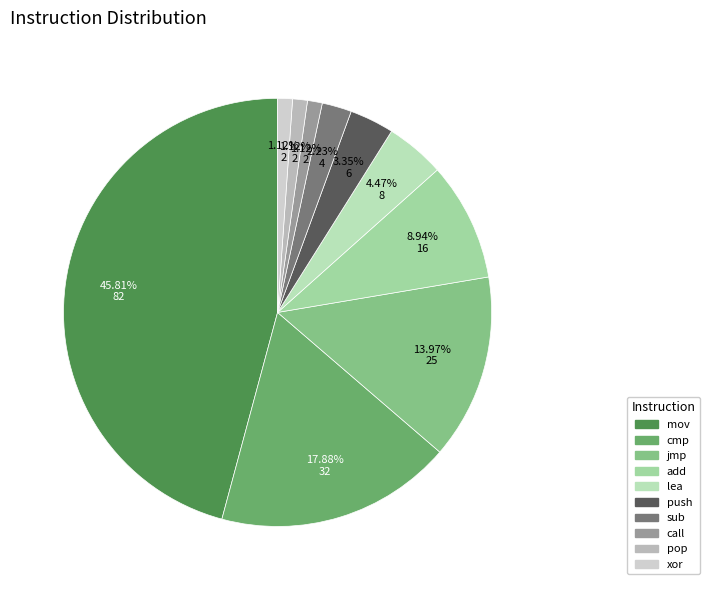

Which category has the biggest portion of the pie?

mov